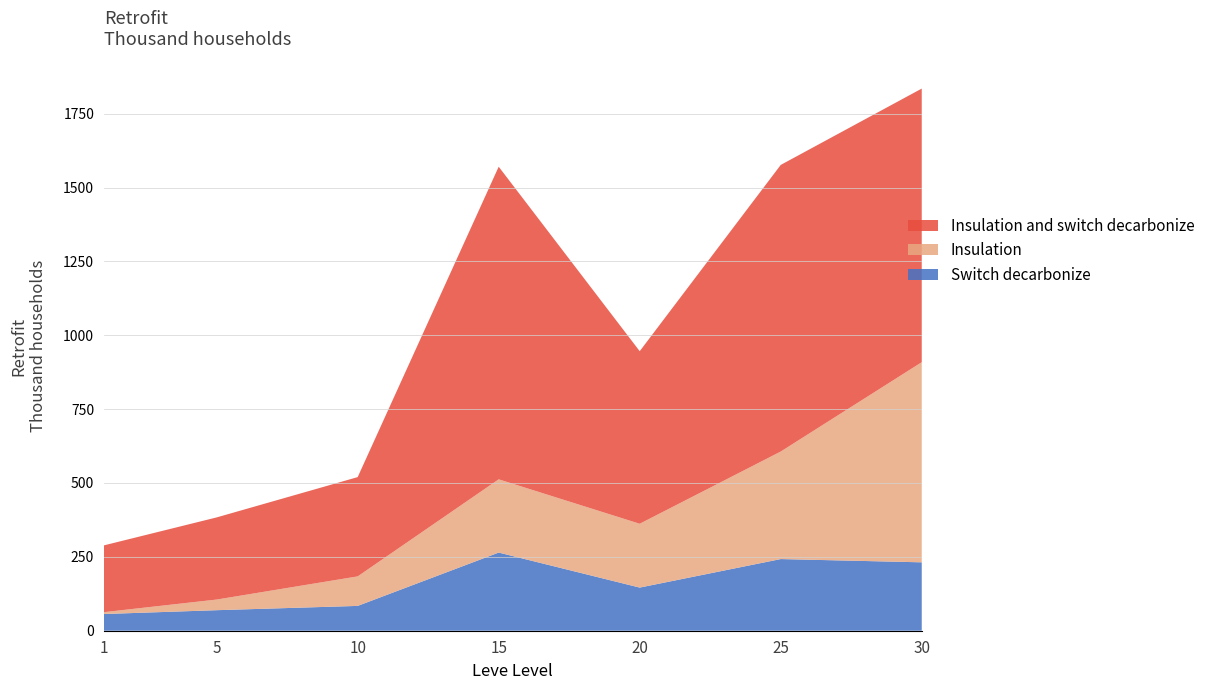

At which category is the sum across all series the highest?

30